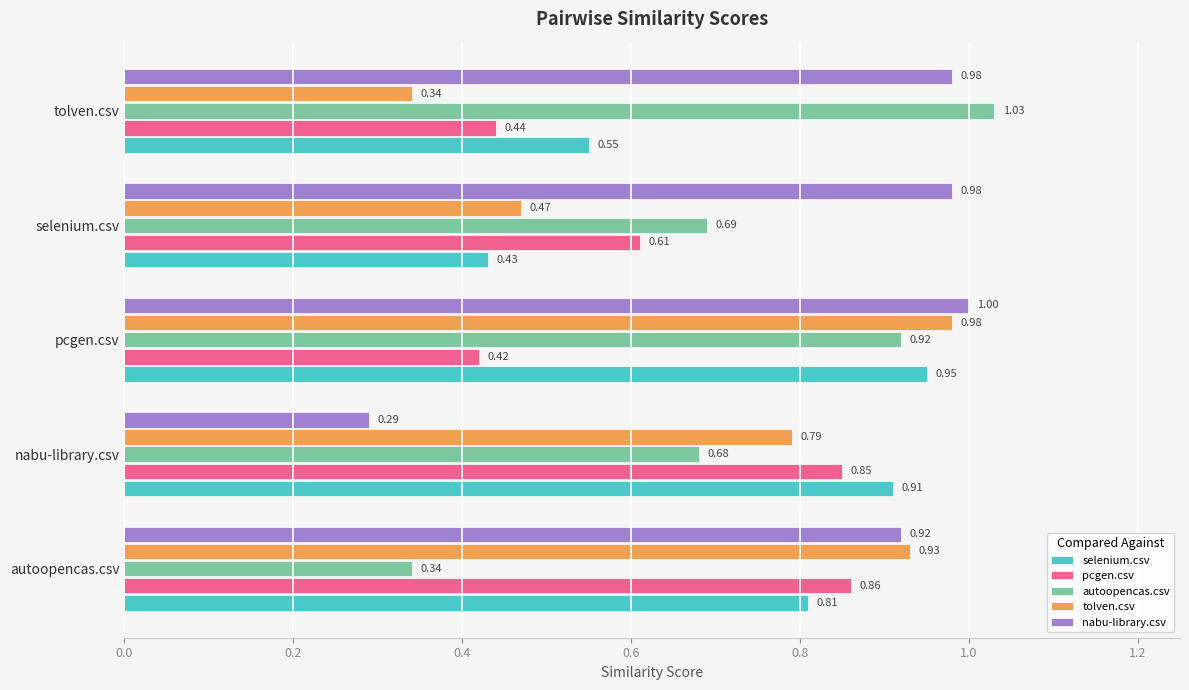

Which series has the largest range (max minus min)?

nabu-library.csv